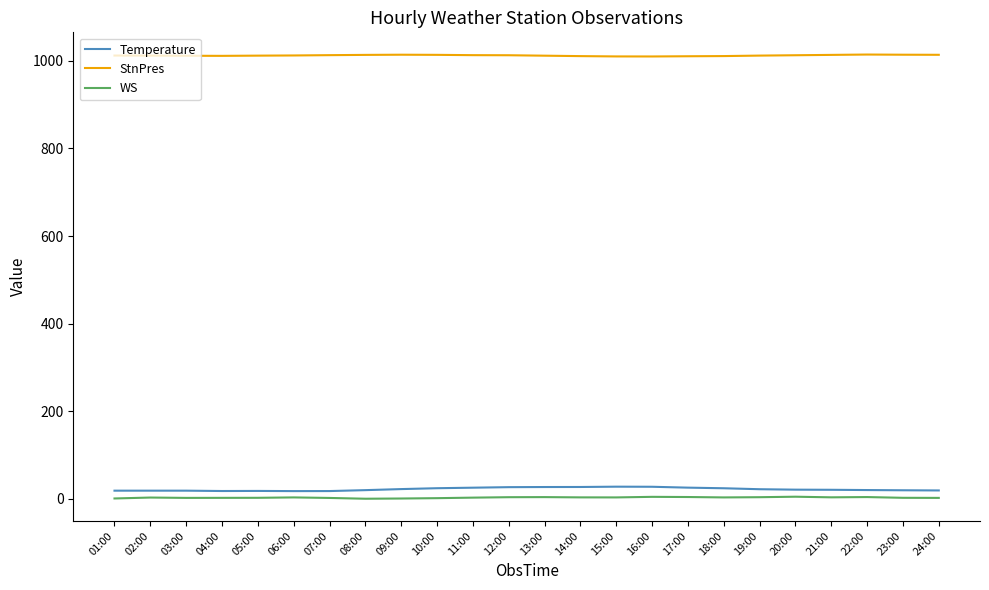

What is the highest value of the StnPres series?

1014.1